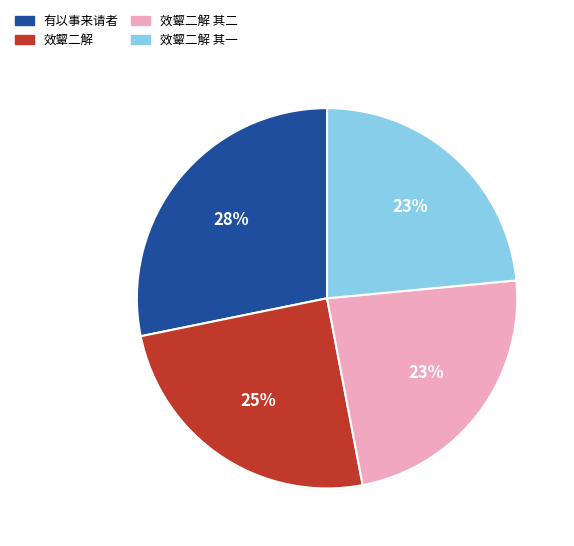

To the nearest percent, what is the difference between the largest and smallest slice percentages?

5%